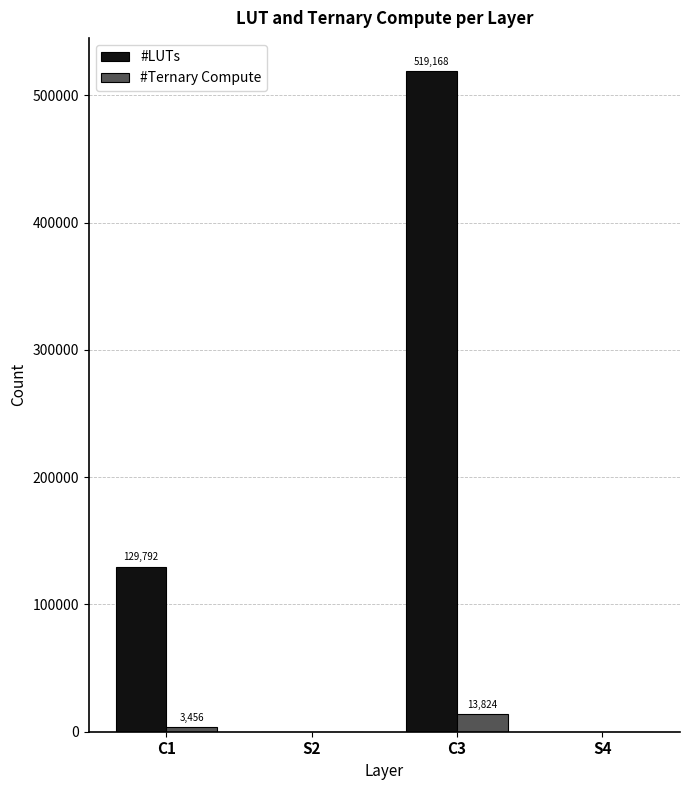

Is the value of #Ternary Compute at S4 greater than the value of #LUTs at C1?

No